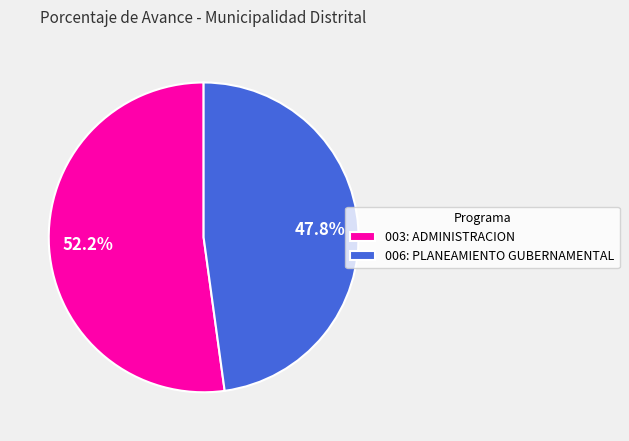

Count the number of slices in the pie.

2